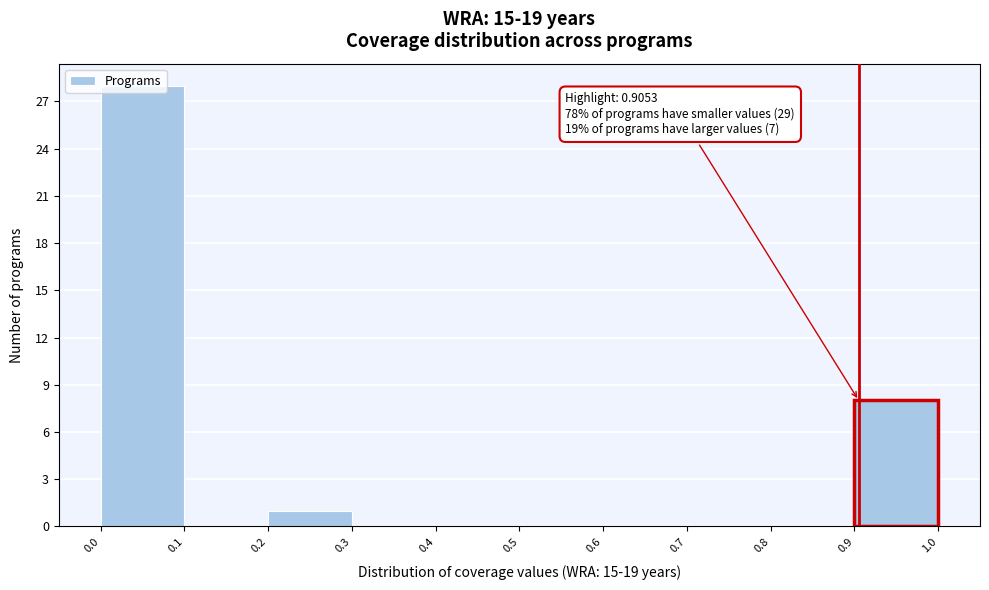

Which range on the x-axis has the tallest bar?

0.0 to 0.1